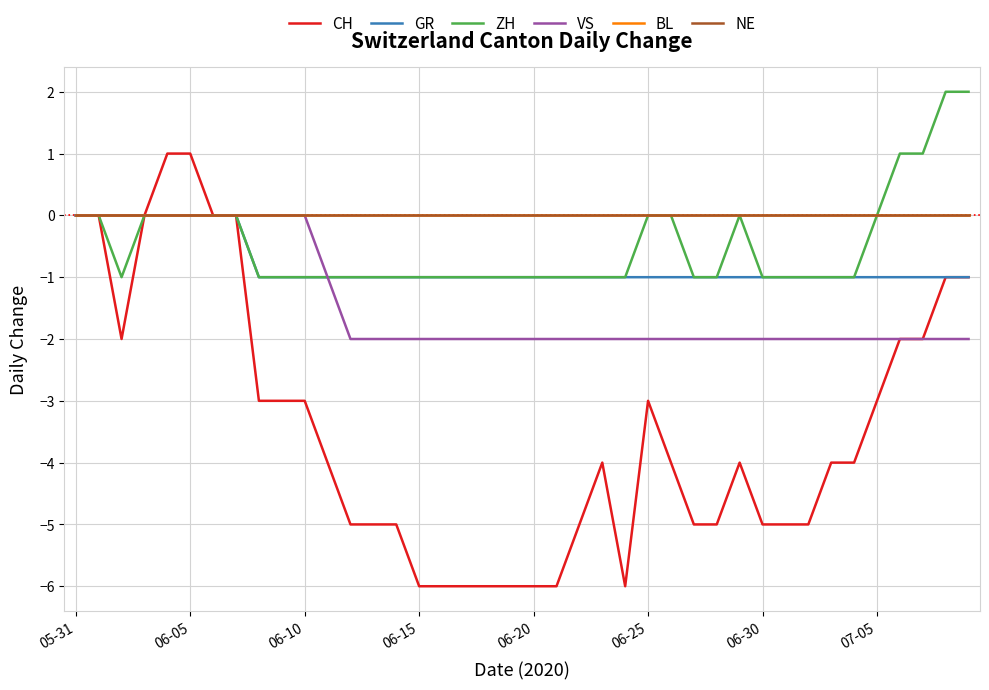

How many lines are shown in the chart?

6